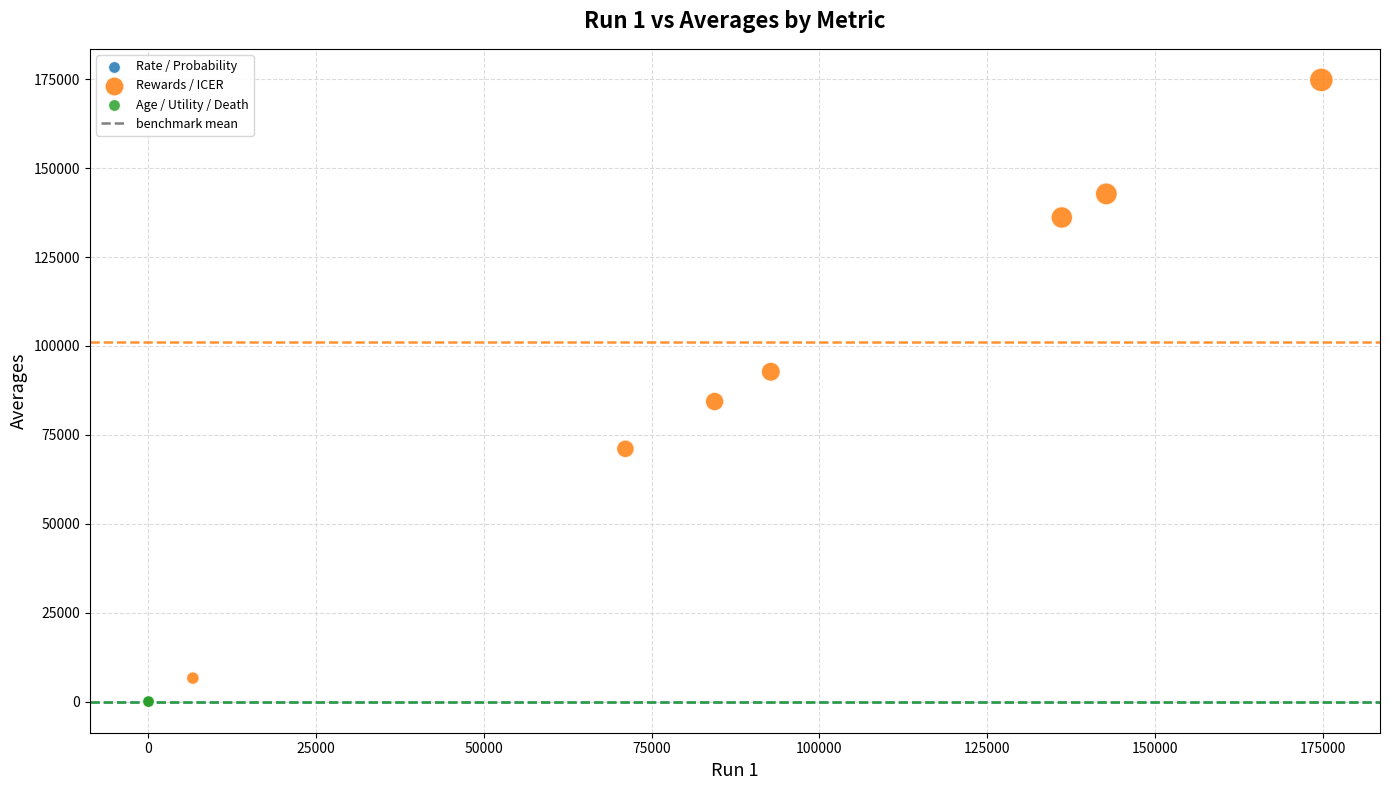

Which series reaches the maximum Y coordinate?

Rewards / ICER